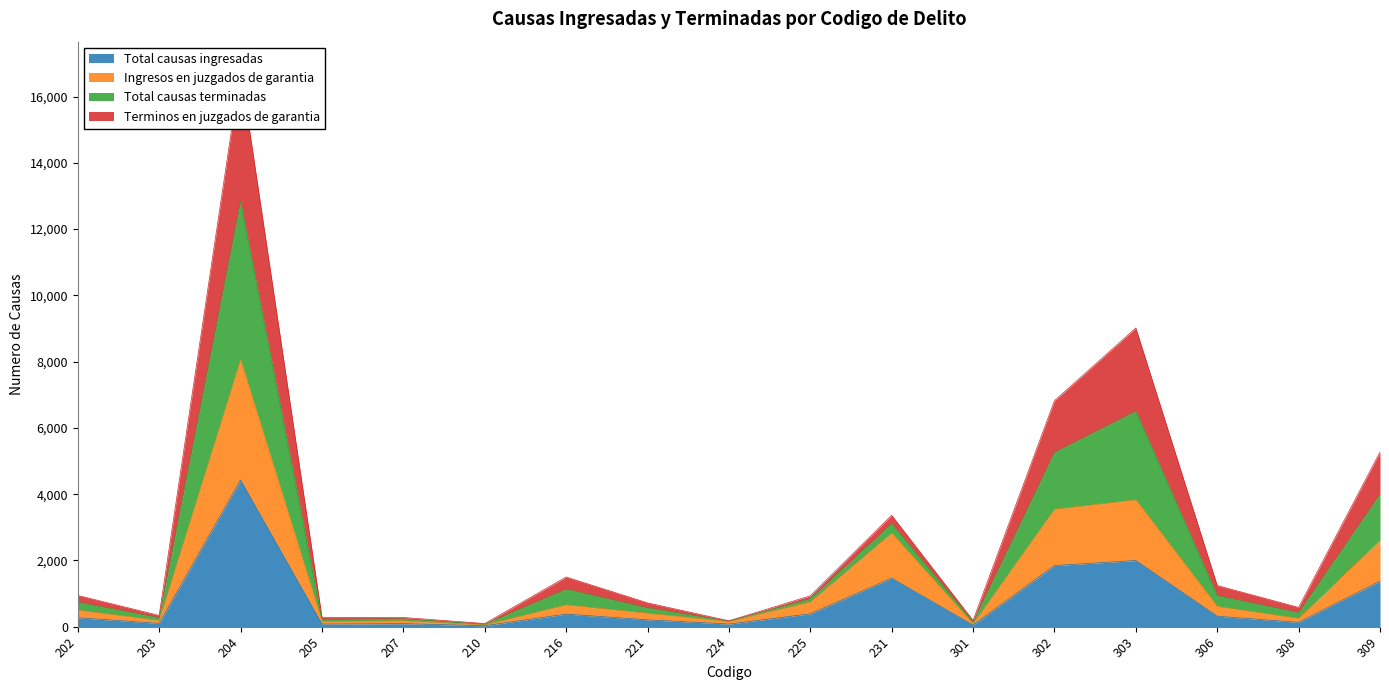

At which label does Terminos en juzgados de garantia first exceed 738?

204